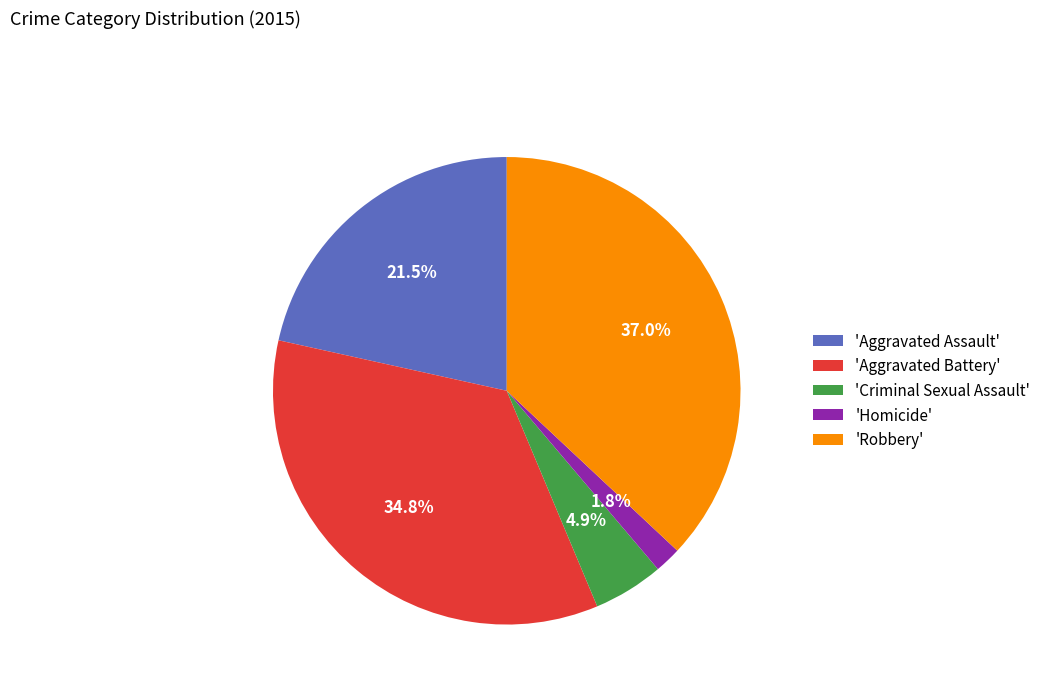

Is there a majority slice in this chart?

No